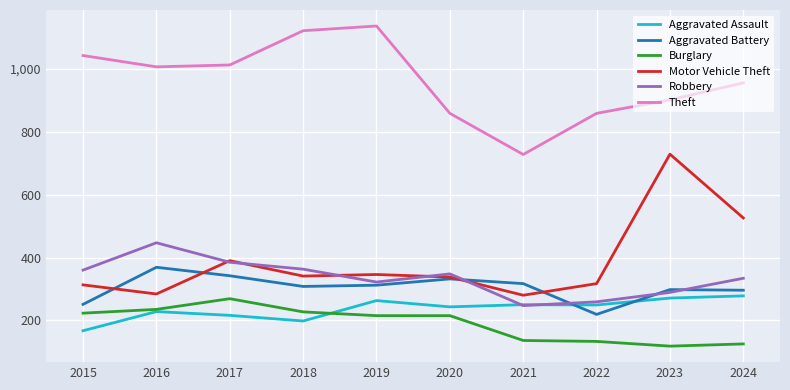

Which series changed the most between 2021 and 2022?

Theft